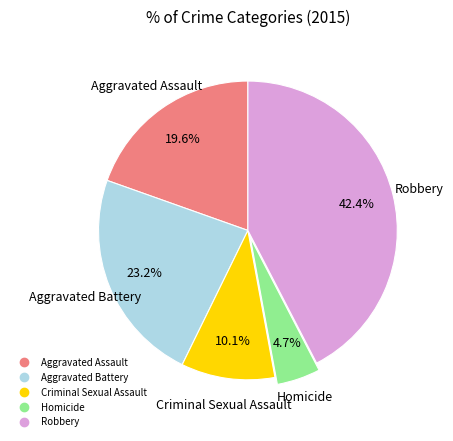

How many segments does this pie chart have?

5